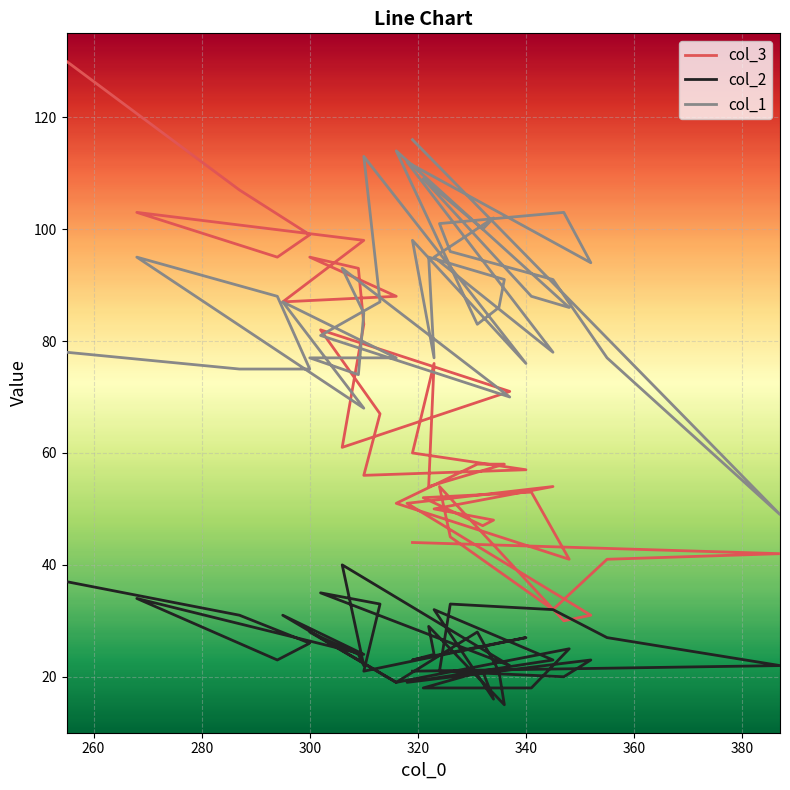

True or false: col_3 has a value of 96 at 24.

False